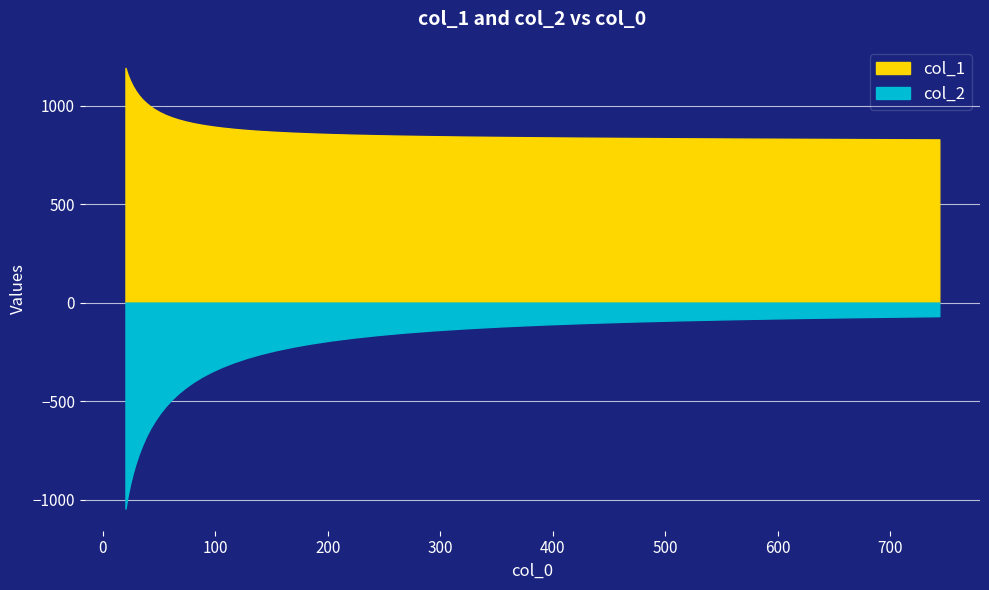

What is the average value of the col_2 series?

-382.3